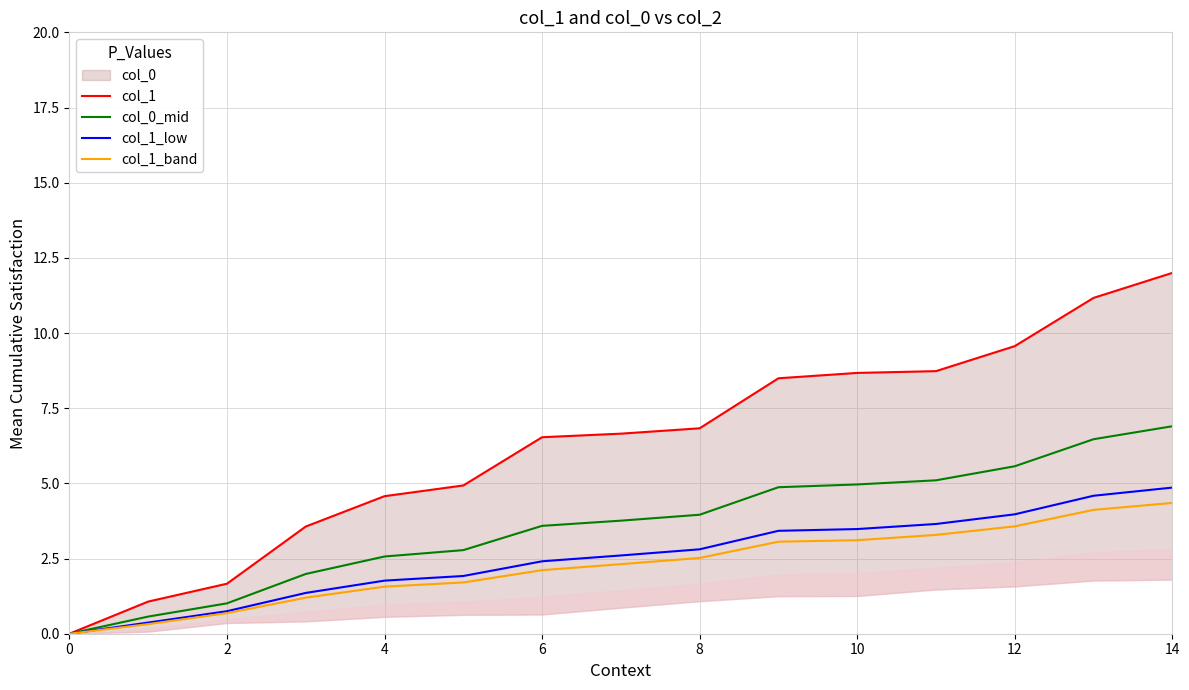

What is the difference between the col_1 values at 14 and 10?

1.7